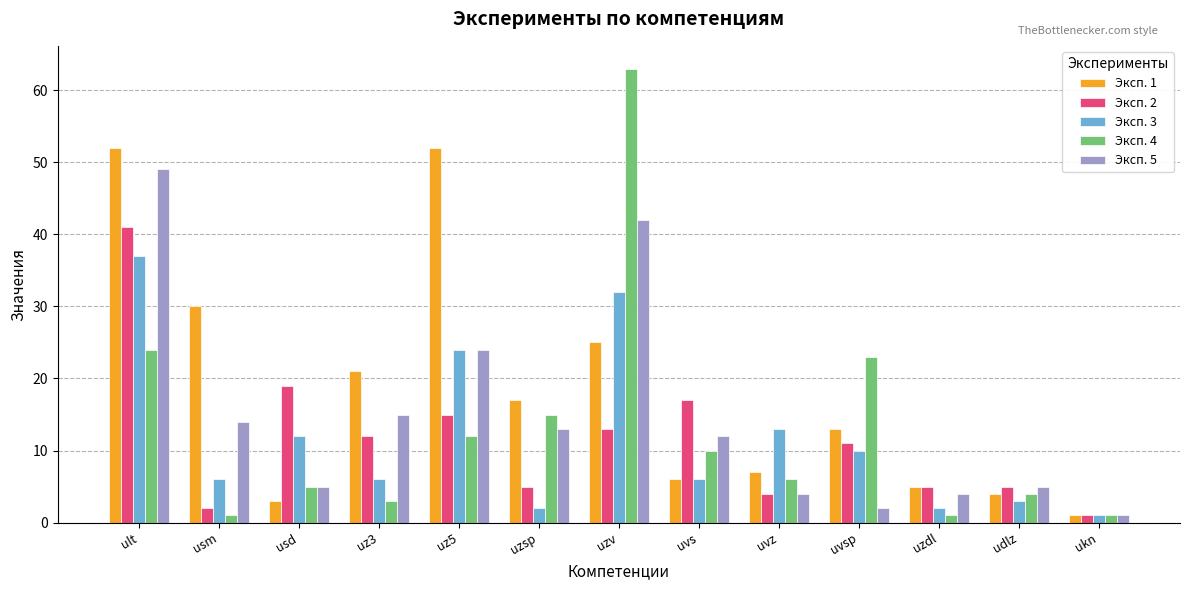

At which category is the sum across all series the highest?

ult